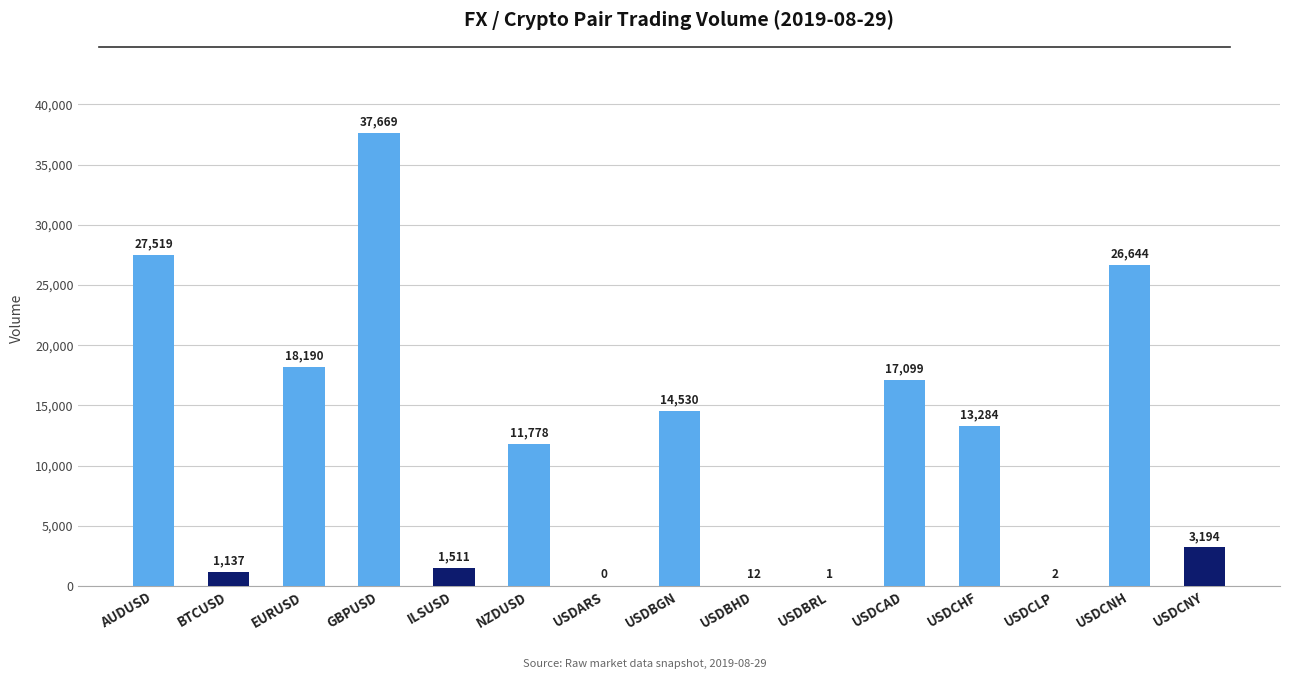

Is it true that the value at USDCNH is 26644?

True